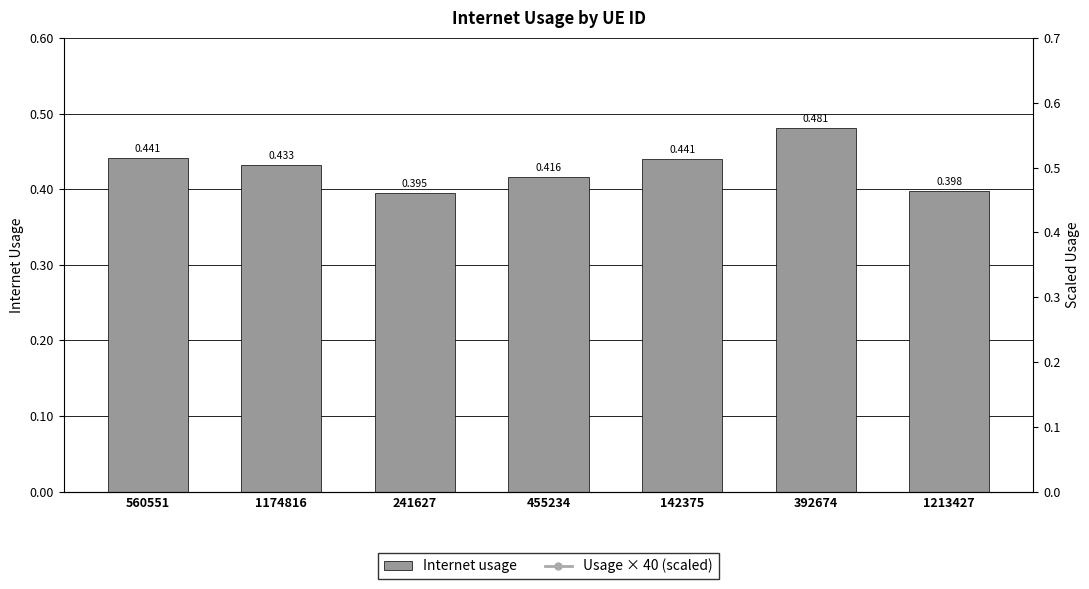

At which label does Internet usage reach its minimum?

241627